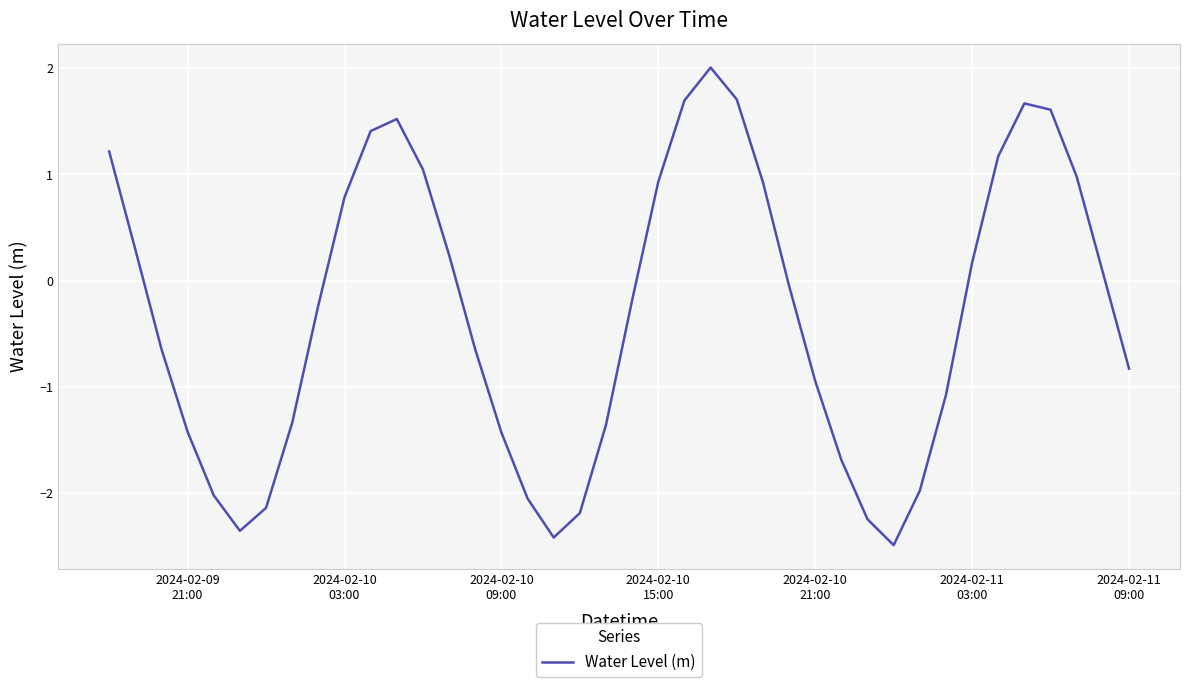

What is the smallest value displayed?

-2.5